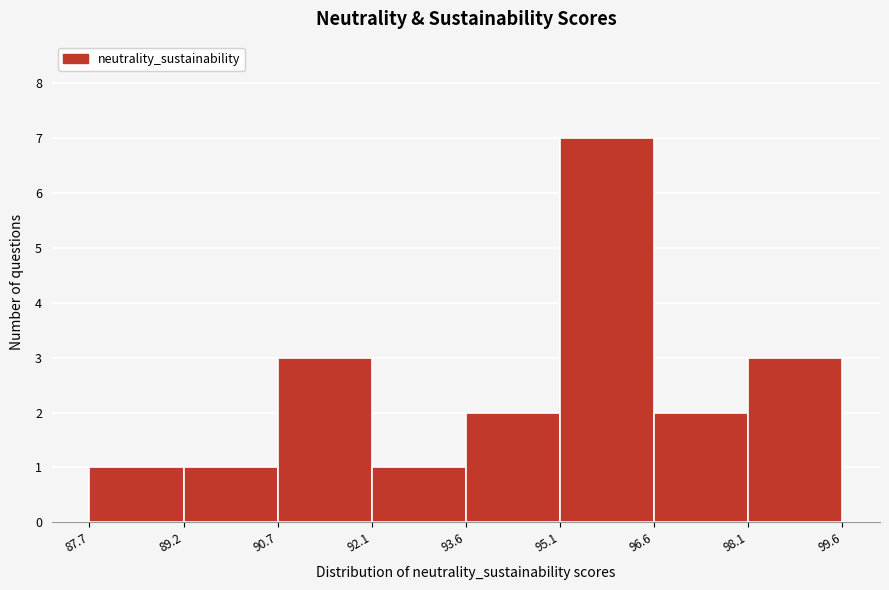

Over which range of the x-axis is the bar tallest?

95.1 to 96.6